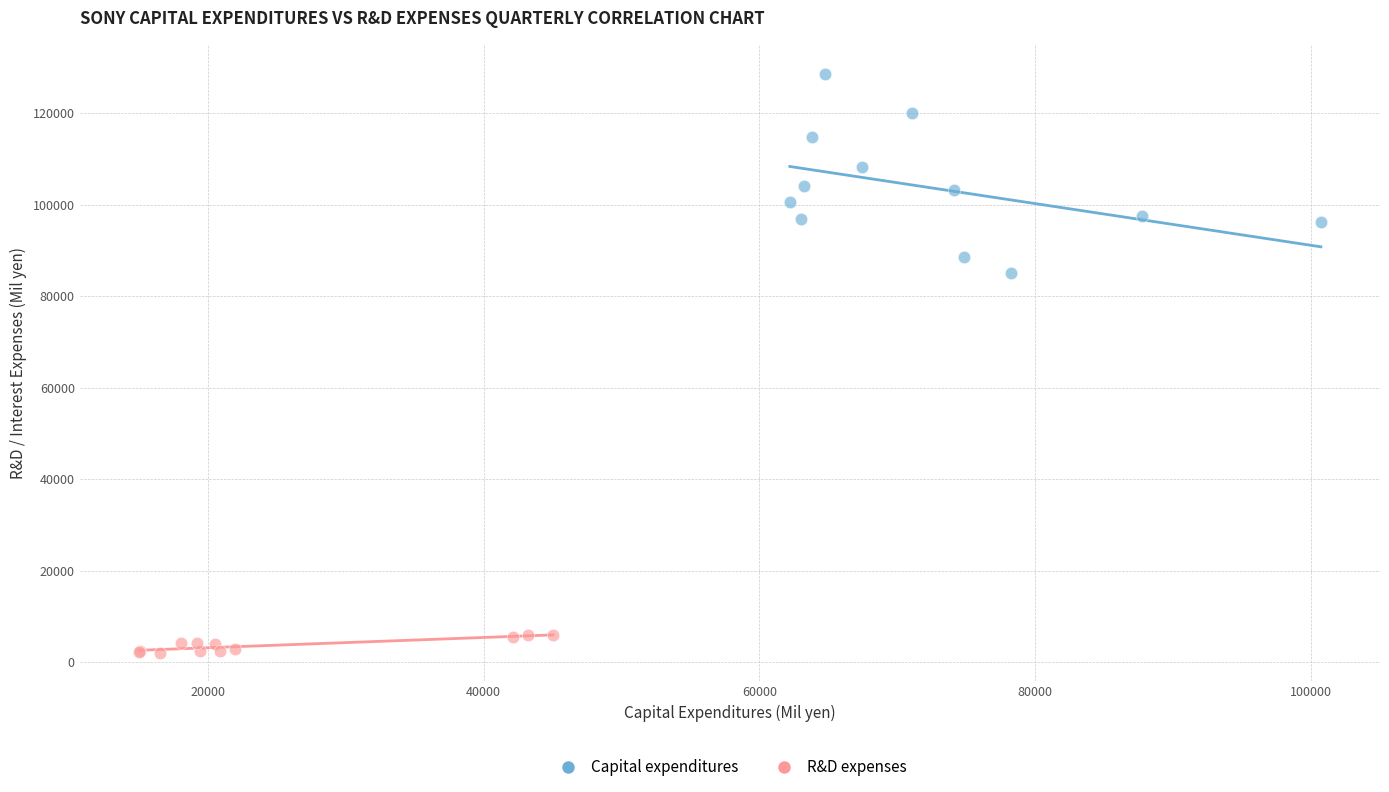

Which series contains the highest Y value?

Capital expenditures